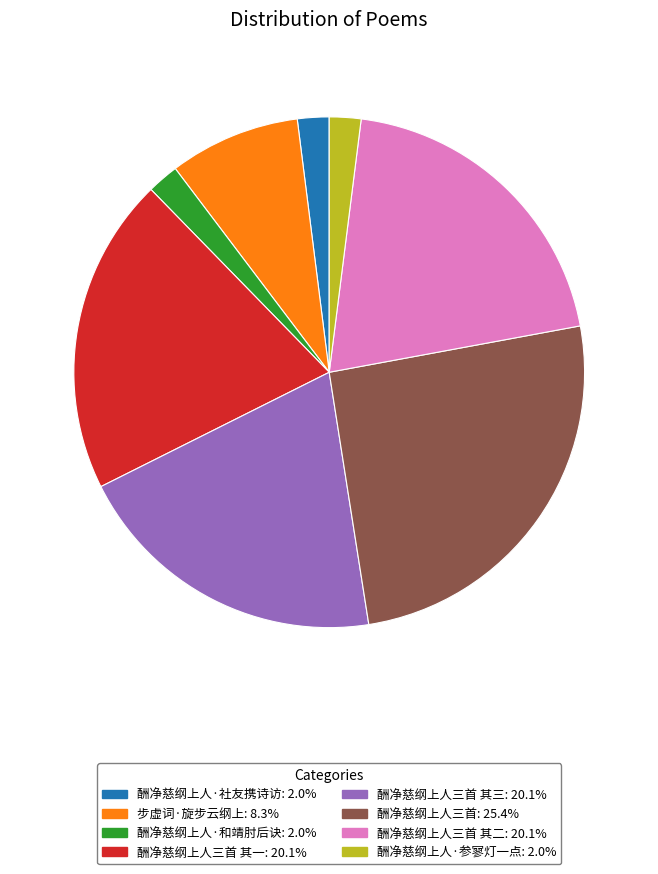

Does any single category account for the majority?

No